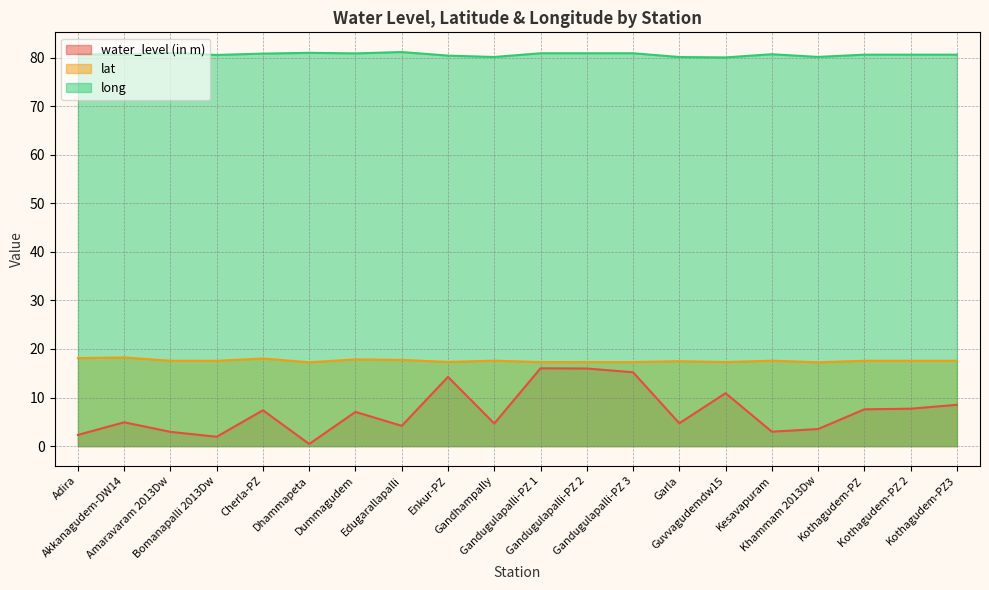

Does the chart have visible grid lines?

Yes